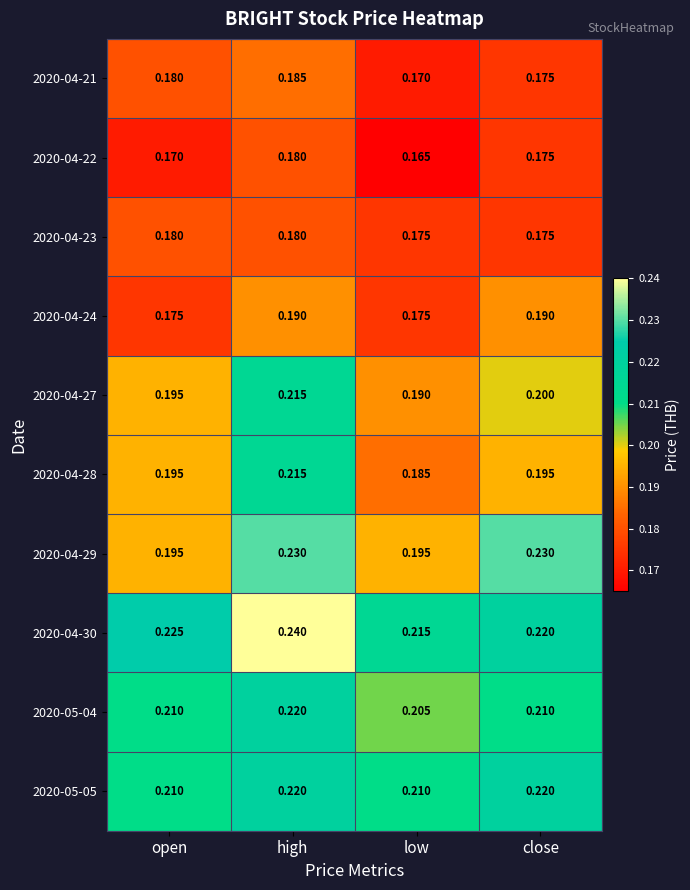

At which category does the chart reach its minimum across all series?

low